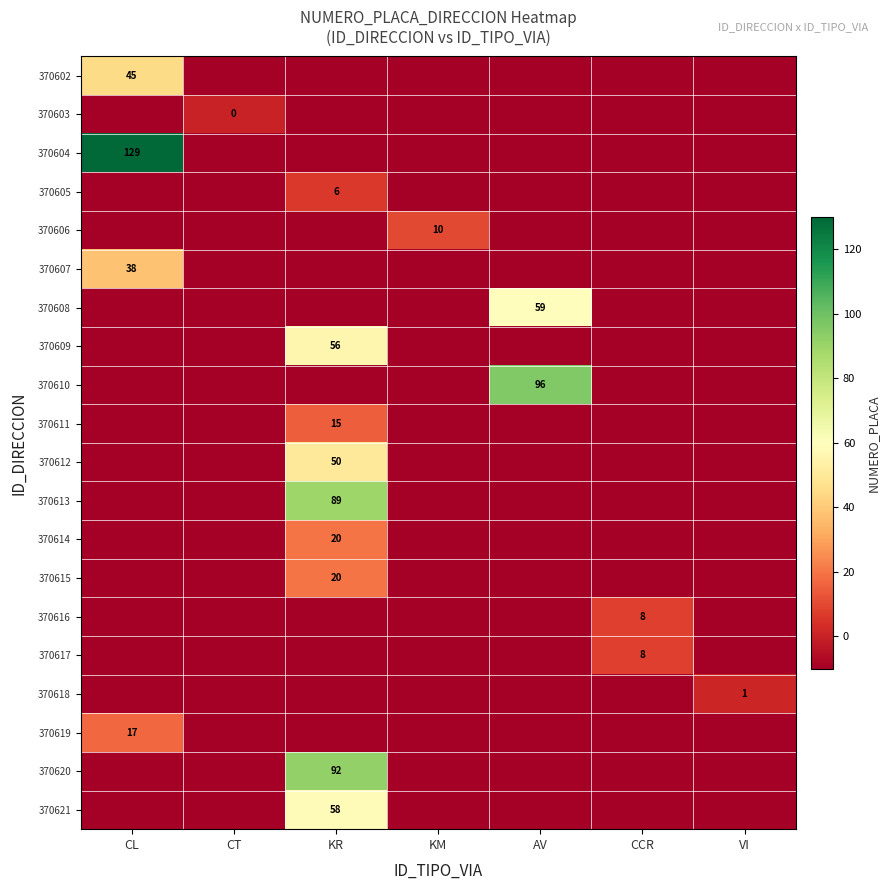

The 370612 series shows 50 at KR. True or false?

True